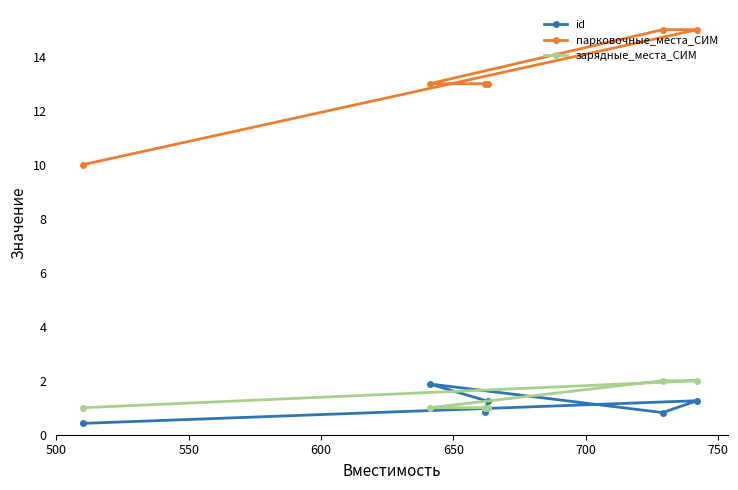

Which series has the largest total across all categories?

парковочные_места_СИМ